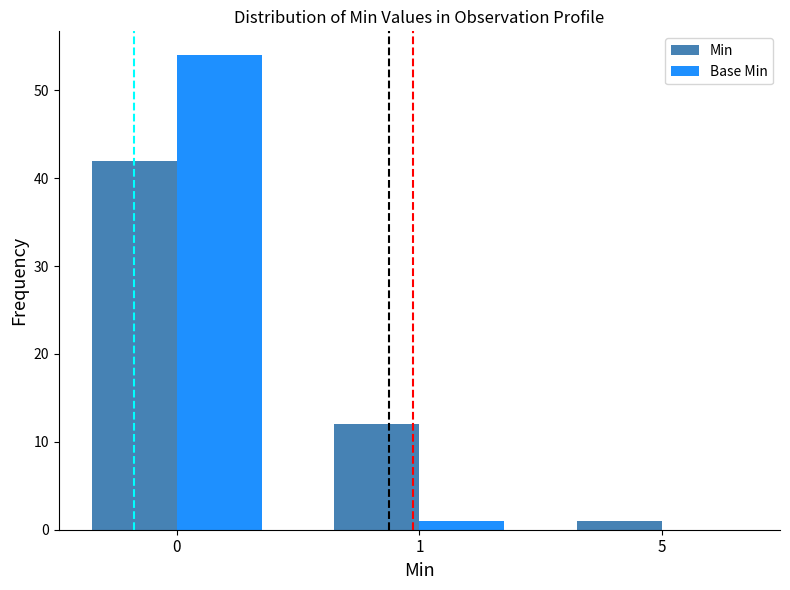

What is the sum of all Base Min values?

55